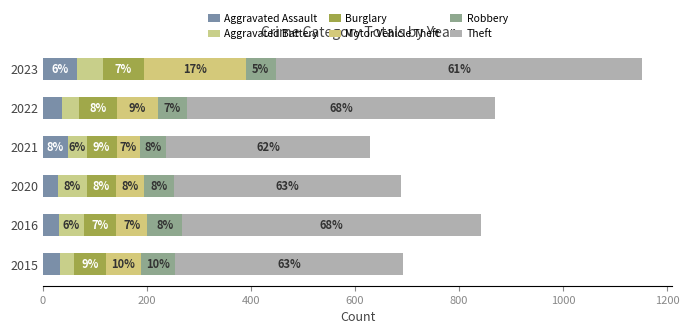

How many distinct data groups are displayed?

6